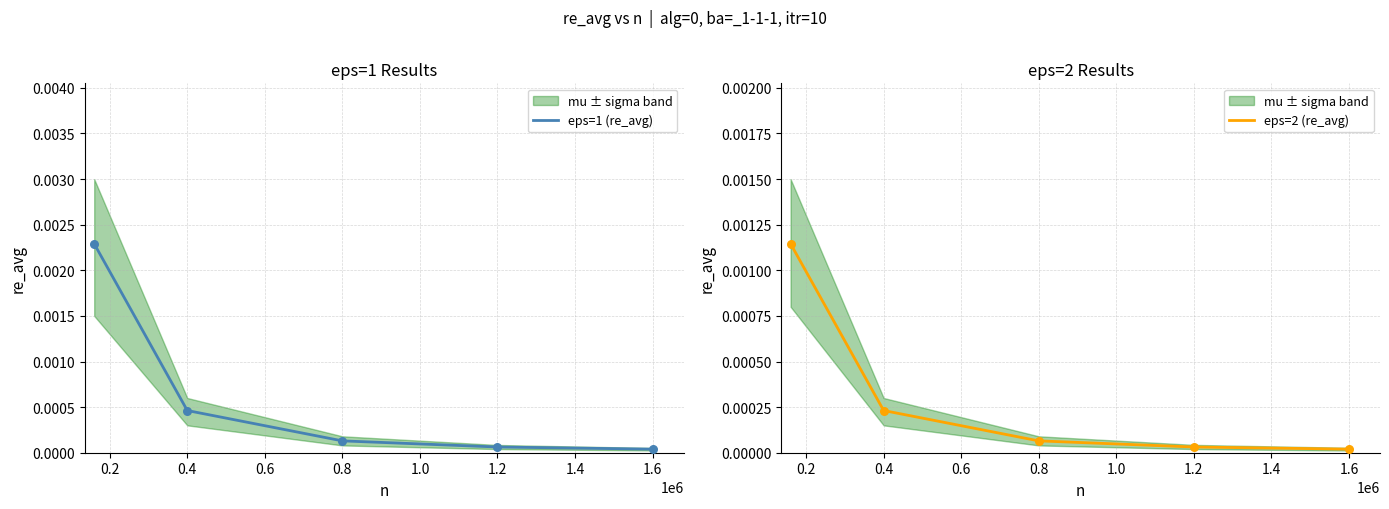

Which series has the largest Y range (max minus min)?

eps=1 (re_avg)